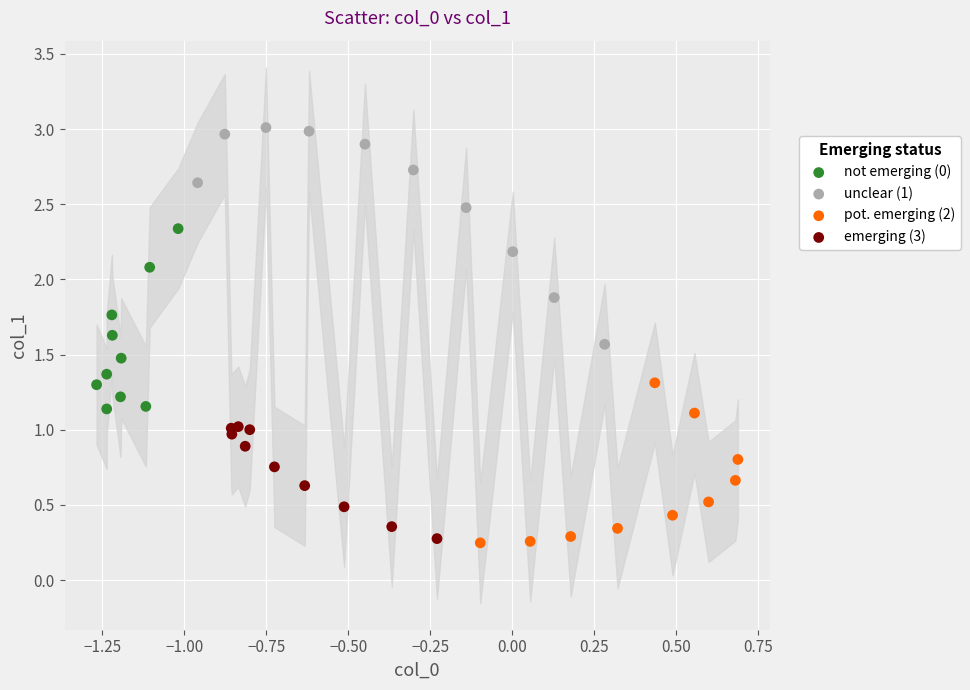

What are all the series names shown in the legend?

not emerging (0), unclear (1), pot. emerging (2), emerging (3)